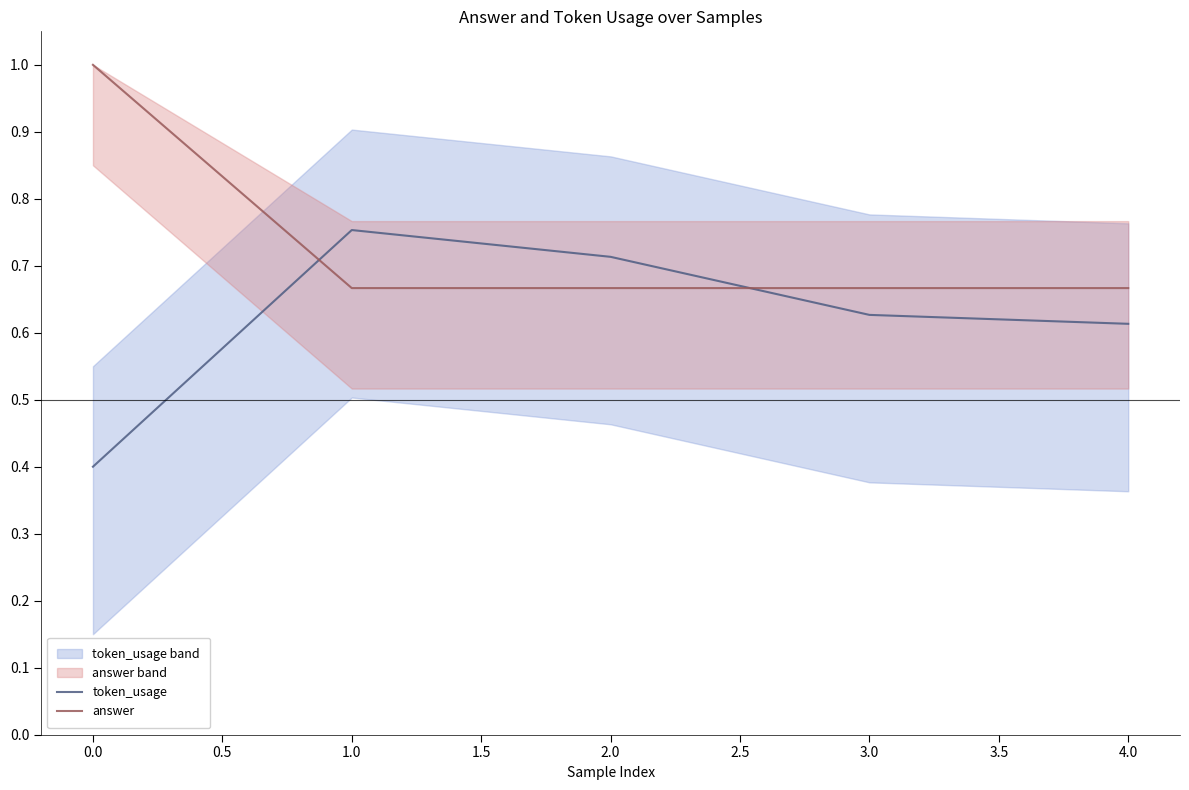

What is the sum of all token_usage values?

3.1